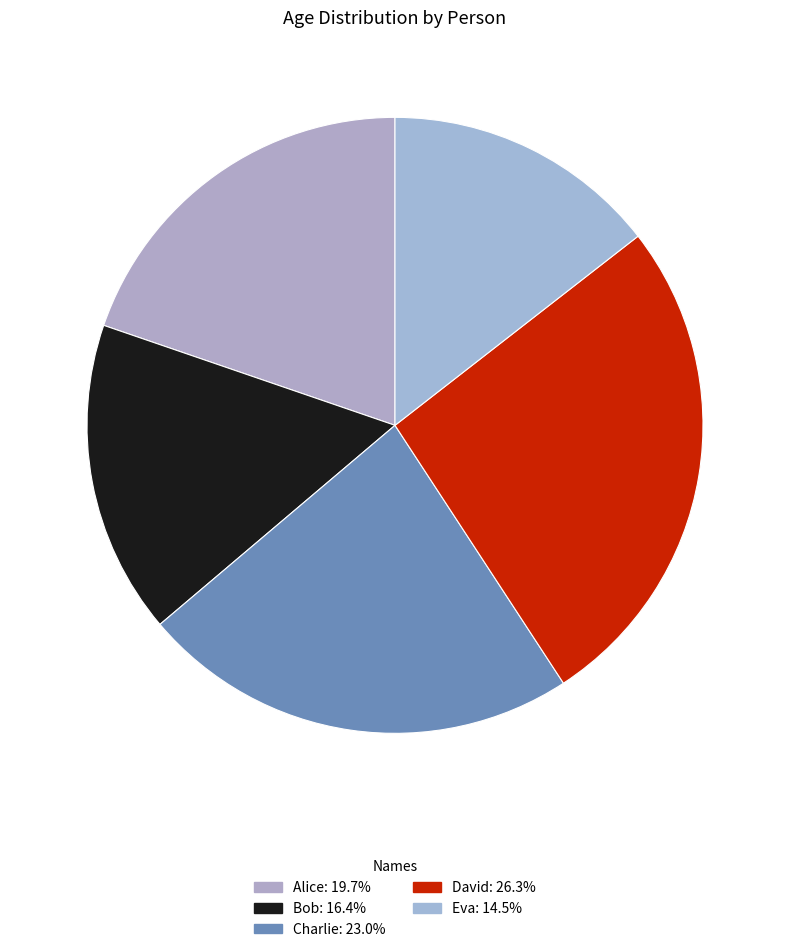

To the nearest percent, what percentage of the pie is Alice?

20%